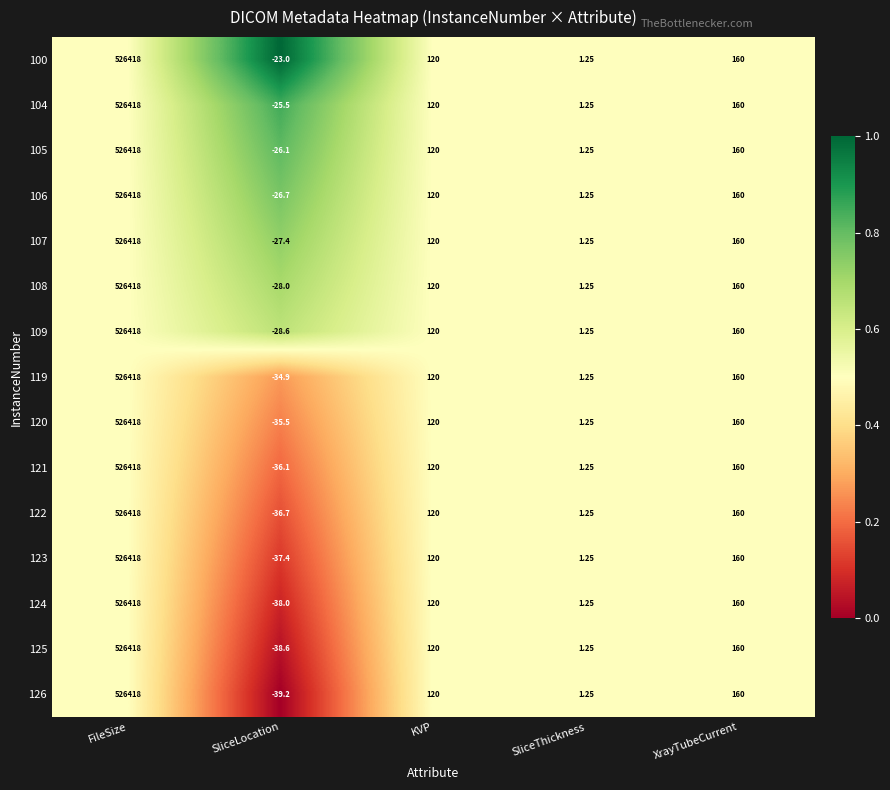

Which category has the highest value across all series?

FileSize